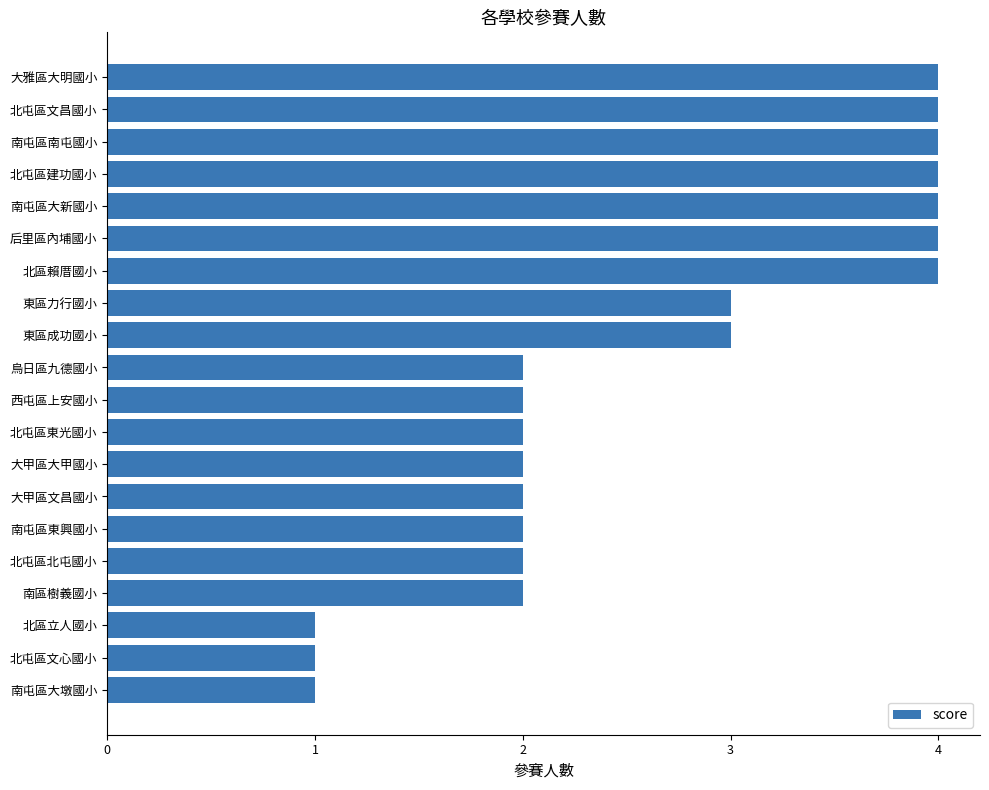

Read the value at 東區力行國小.

3